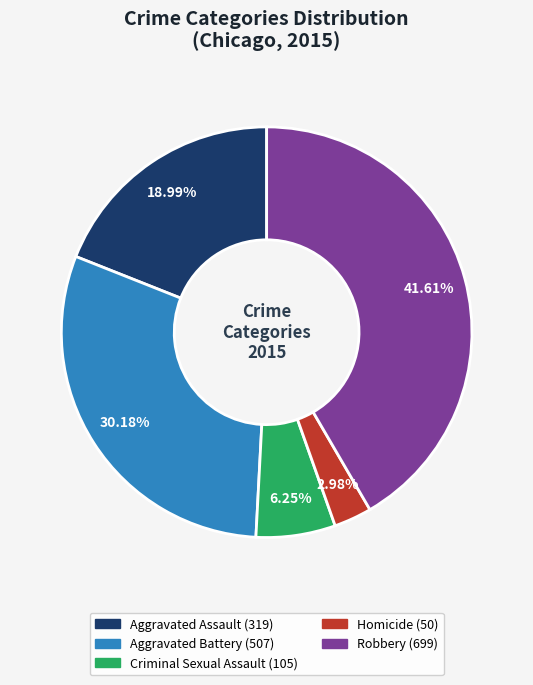

To the nearest percent, what percentage of the pie is Criminal Sexual Assault?

6%